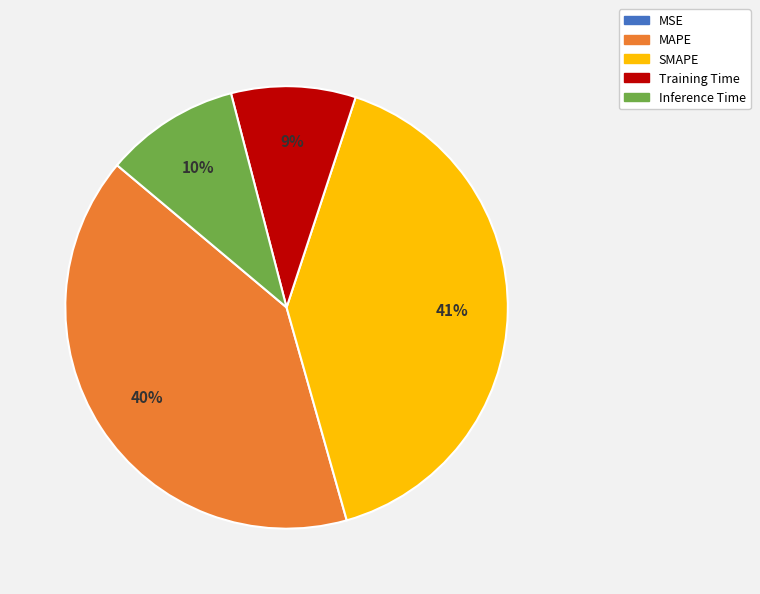

To the nearest percent, what portion does SMAPE represent?

41%